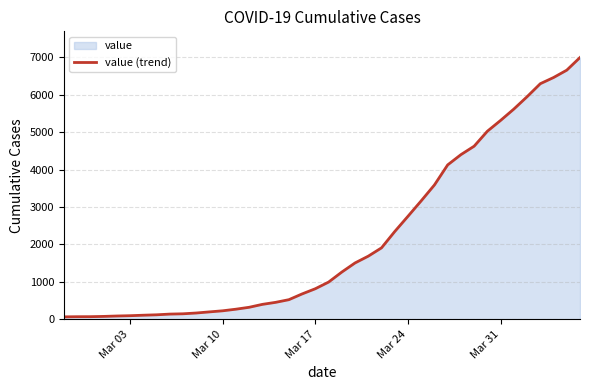

The value at Mar 17 is 230. True or false?

False